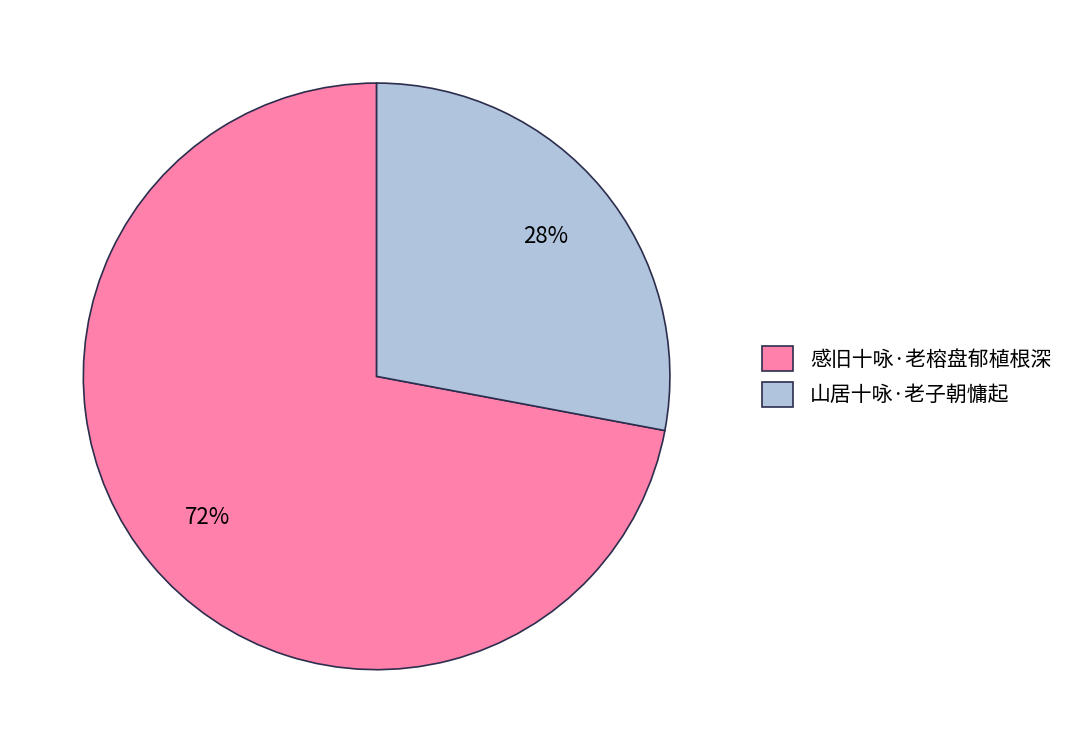

To the nearest percent, what portion does 山居十咏·老子朝慵起 represent?

28%